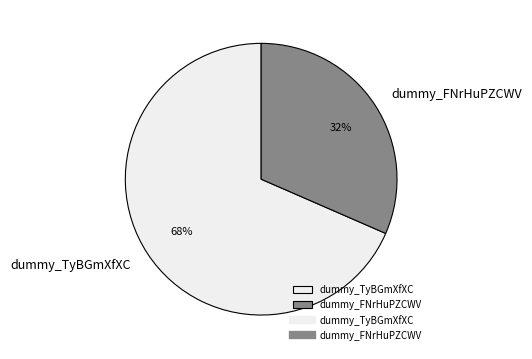

To the nearest percent, what is the combined percentage of dummy_FNrHuPZCWV and dummy_TyBGmXfXC?

100%